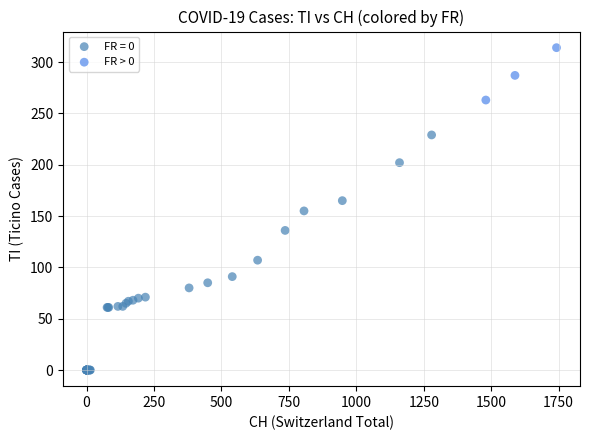

Which series has the largest Y range (max minus min)?

FR = 0